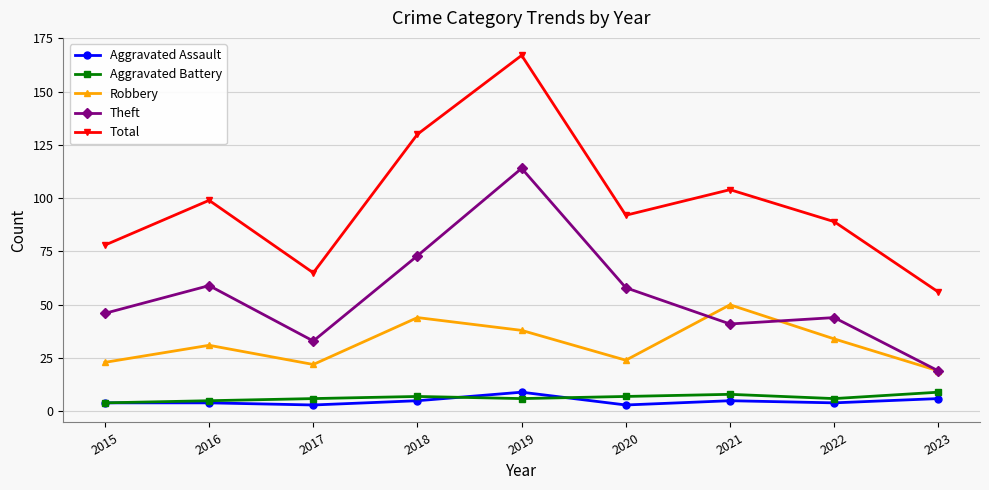

Where is the first local maximum for Theft?

2016